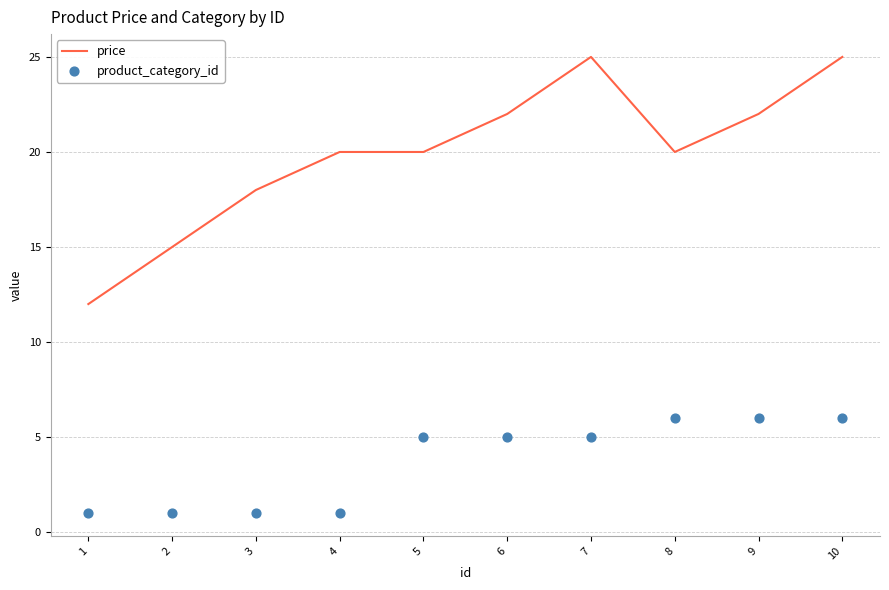

Which series has the largest Y range (max minus min)?

price